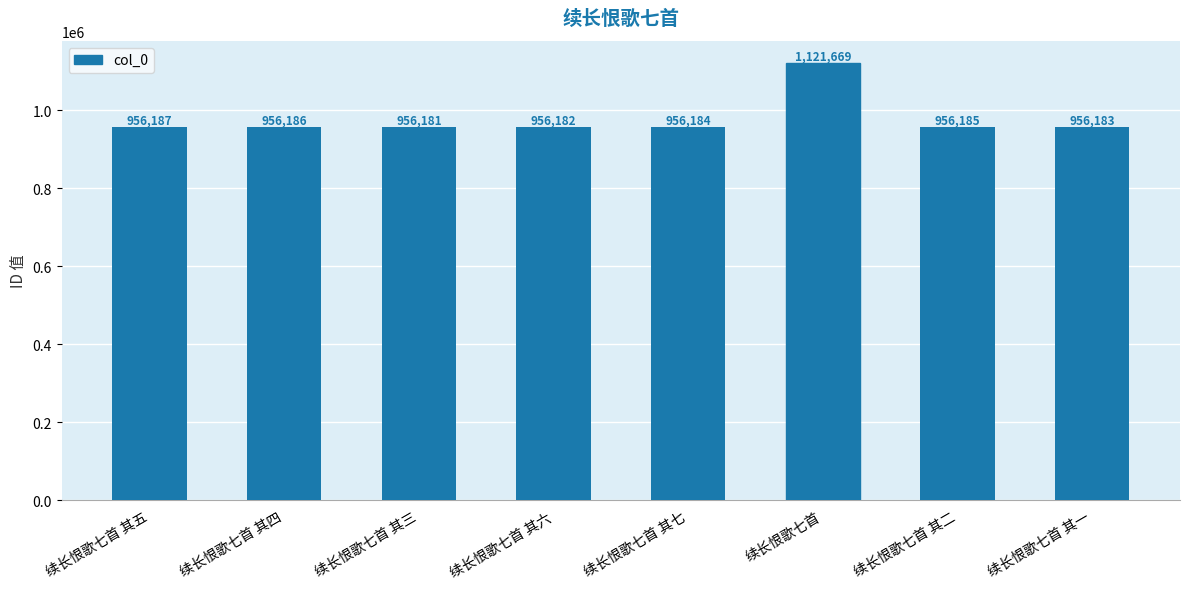

Which category has the lowest value across all series?

续长恨歌七首 其三